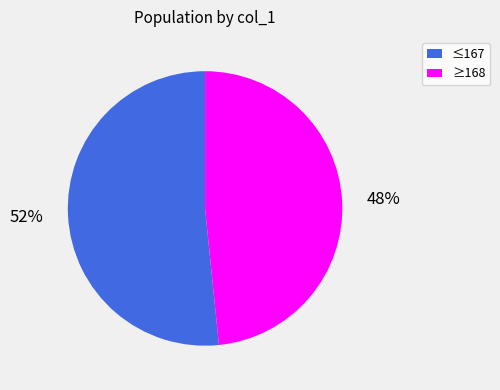

What is the largest slice in the pie chart?

≤167